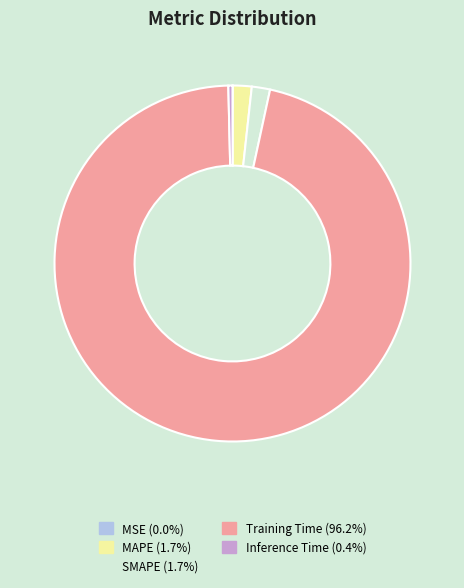

Is there a majority slice in this chart?

Yes